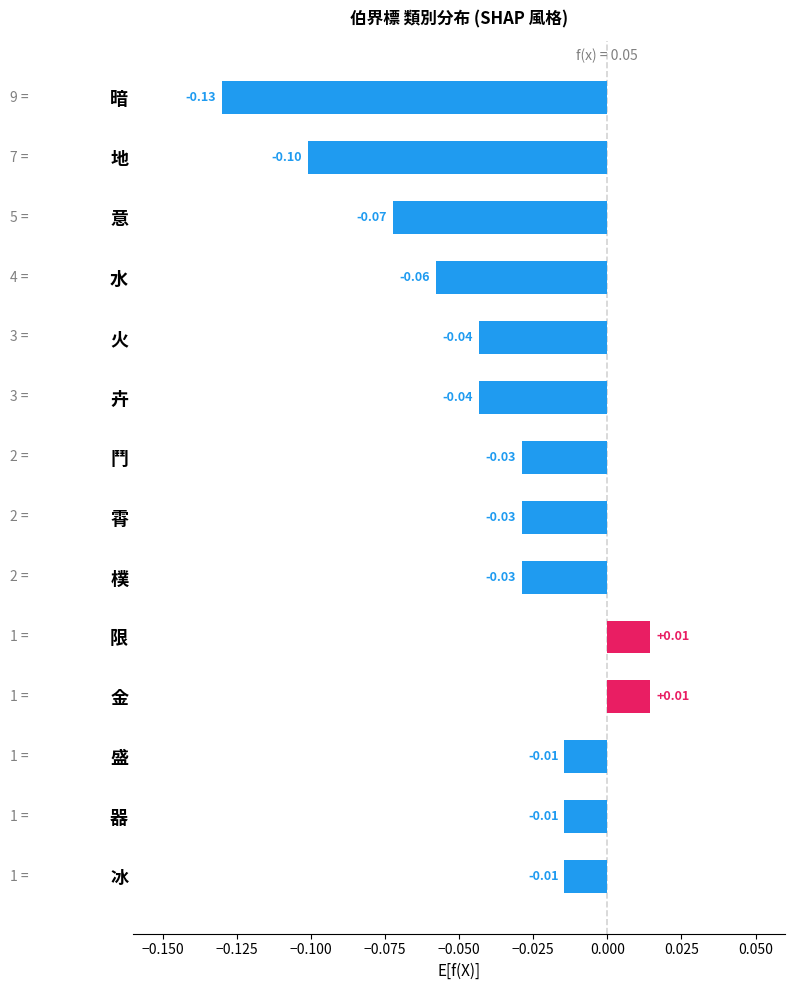

Does the chart contain stacked bars?

No